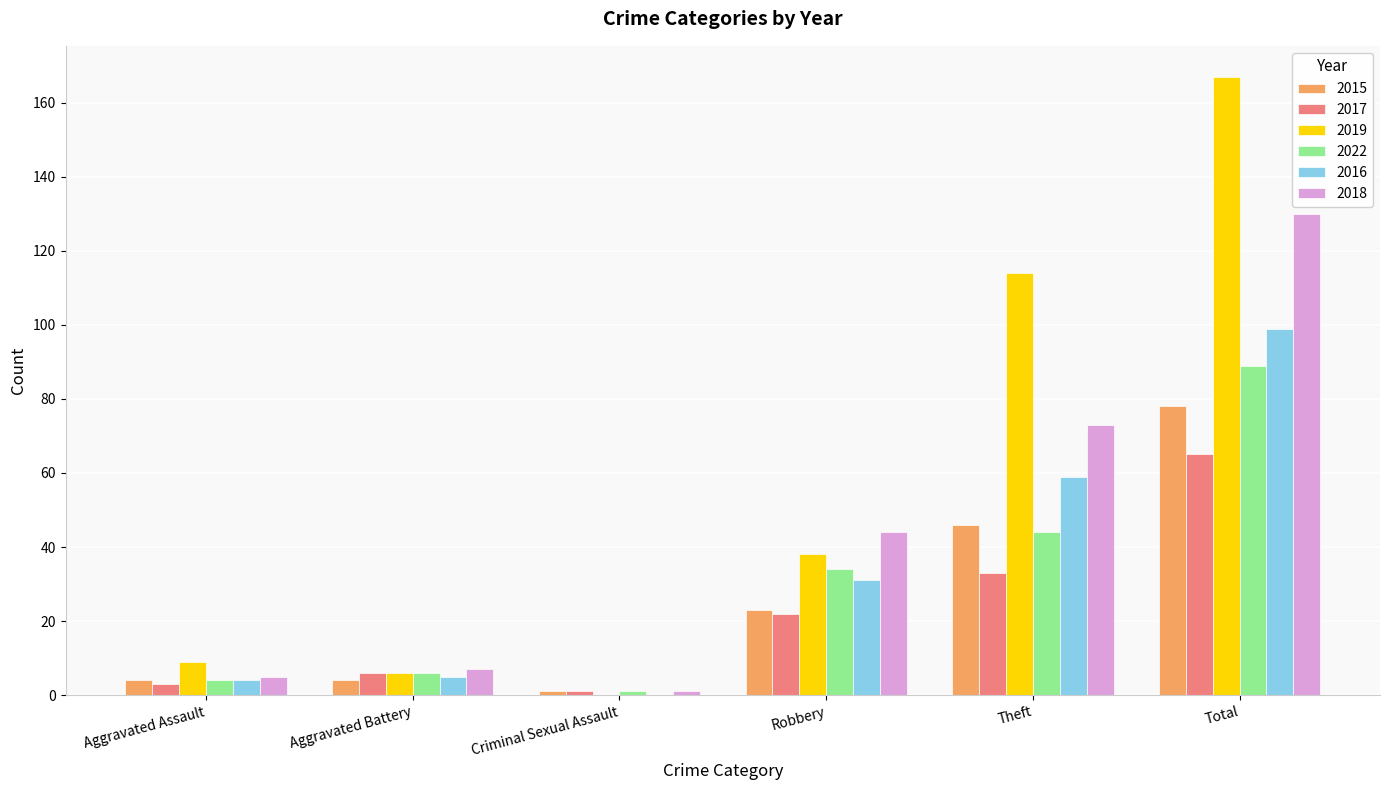

What is the maximum value for 2015?

78